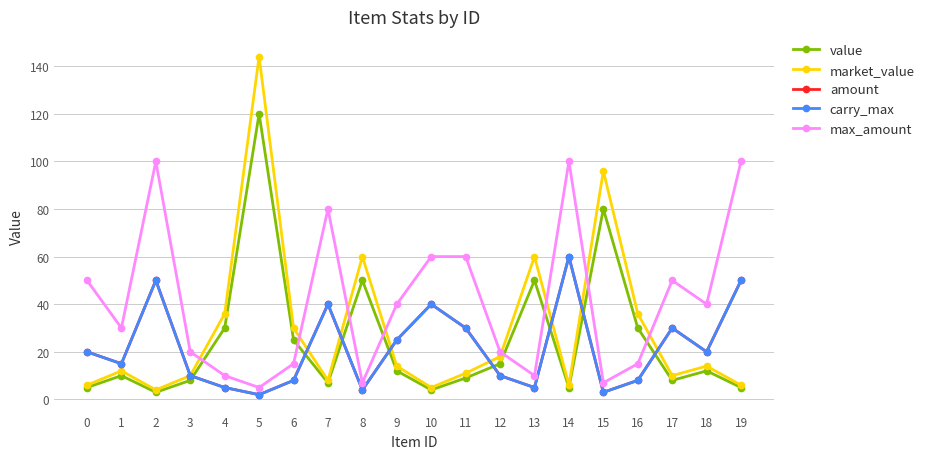

The amount series shows 25 at 1. True or false?

False